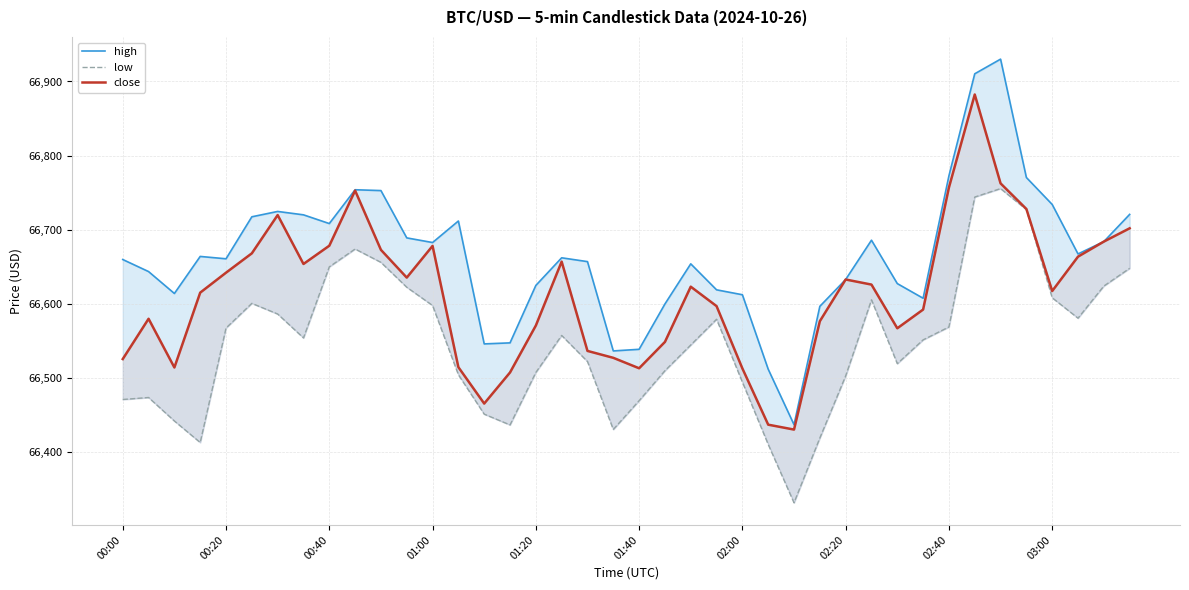

Rank the series by their maximum value, from lowest to highest.

low, close, high